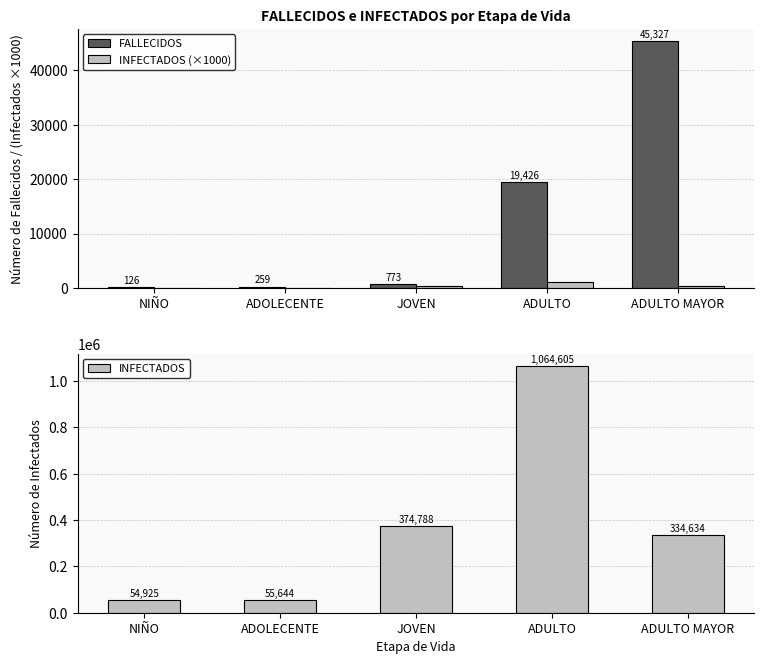

List the series in order of their peak value, lowest first.

INFECTADOS (×1000), FALLECIDOS, INFECTADOS